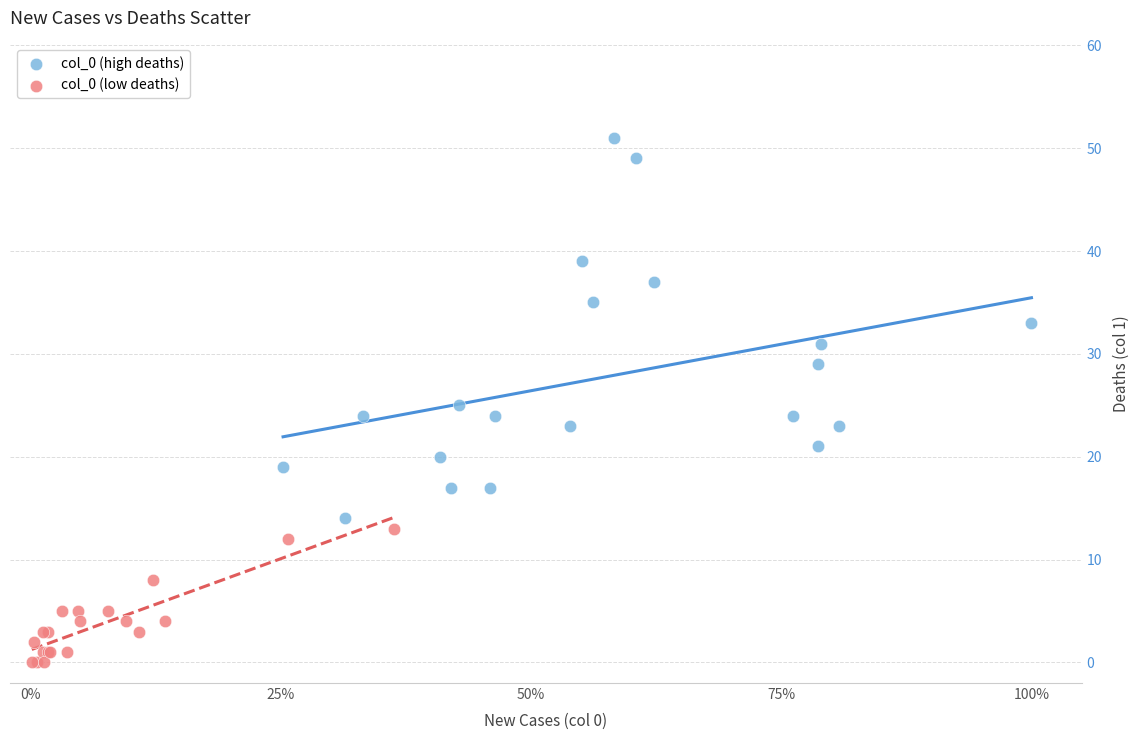

Which series has the largest Y range (max minus min)?

col_0 (high deaths)